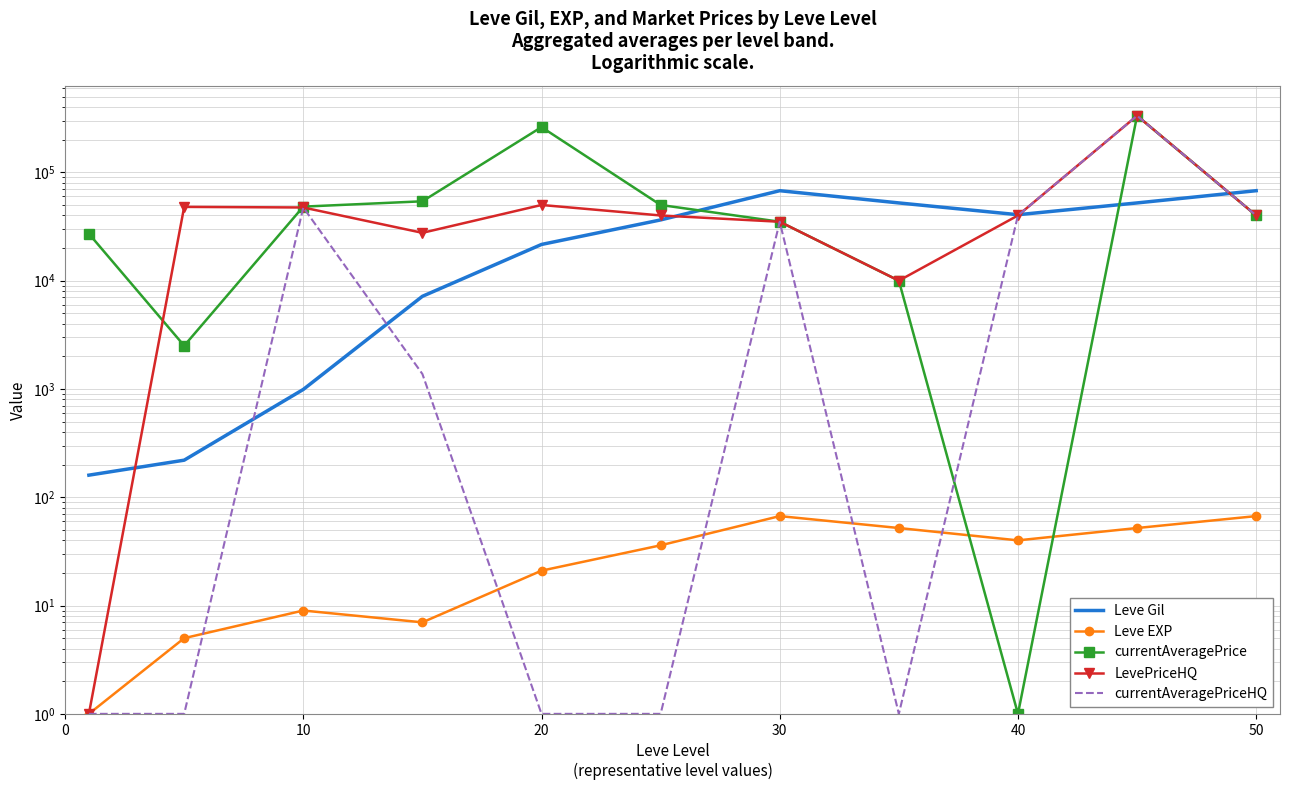

True or false: currentAveragePrice has more than 0 points higher than both neighbors.

True